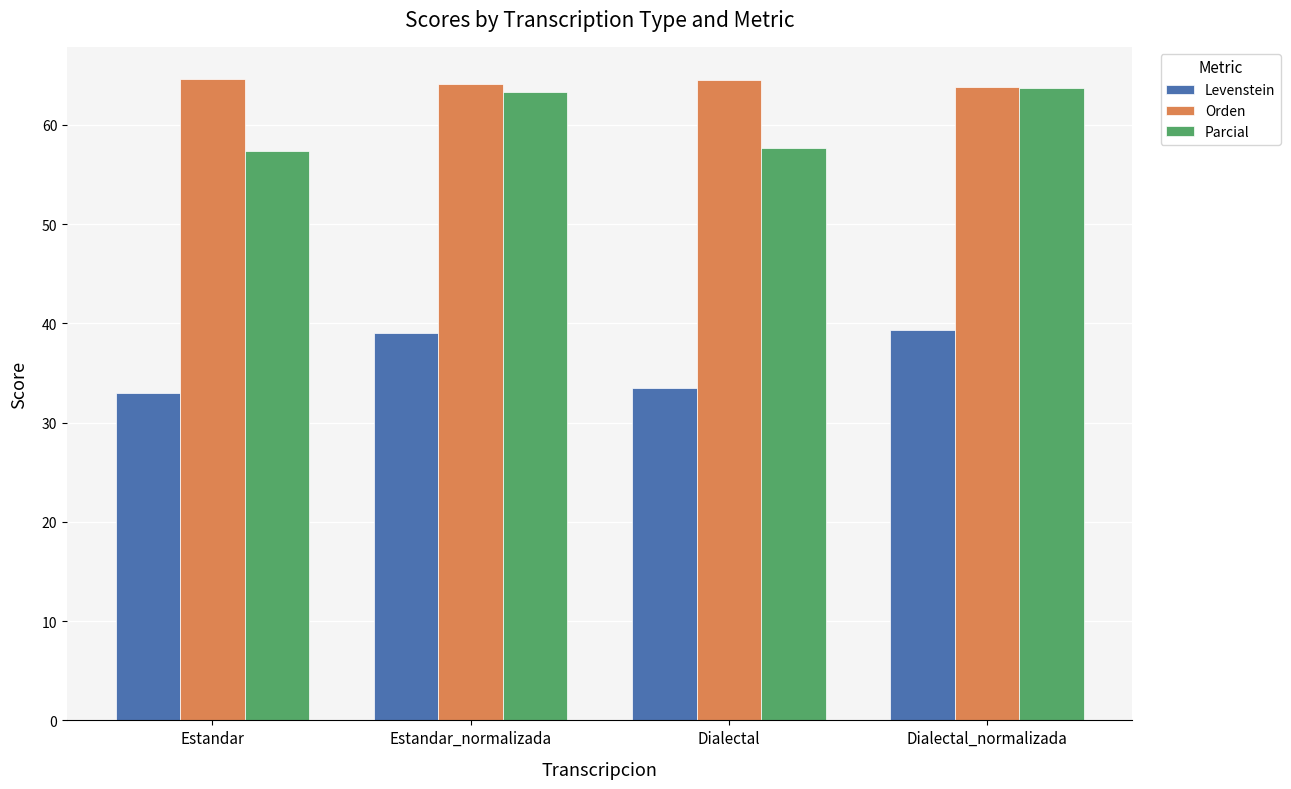

The Orden series shows 64.2 at Estandar_normalizada. True or false?

True